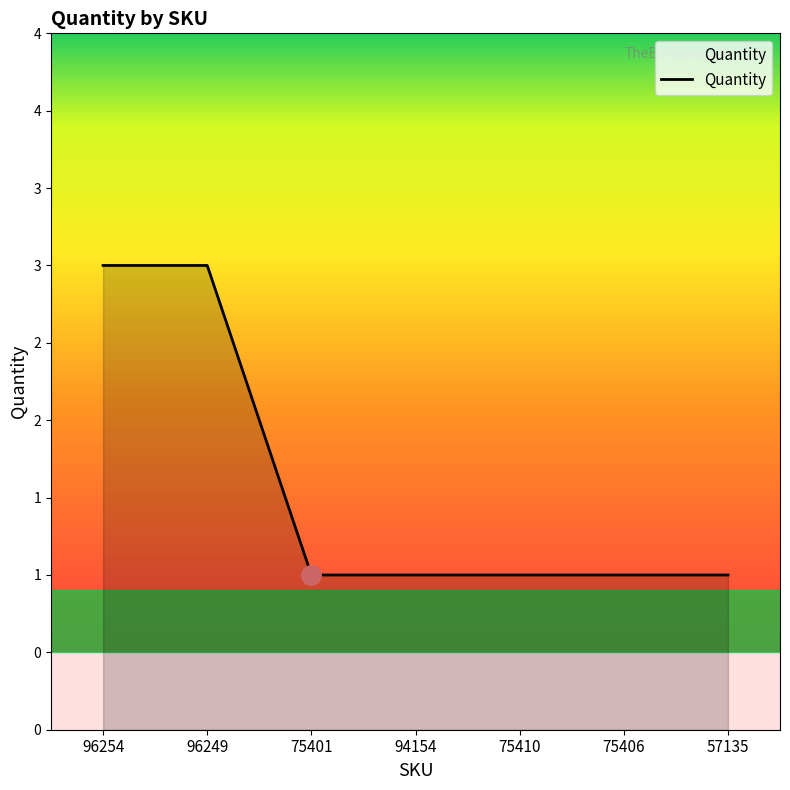

Reading left to right, extract all data points from this chart.

3	3	1	1	1	1	1